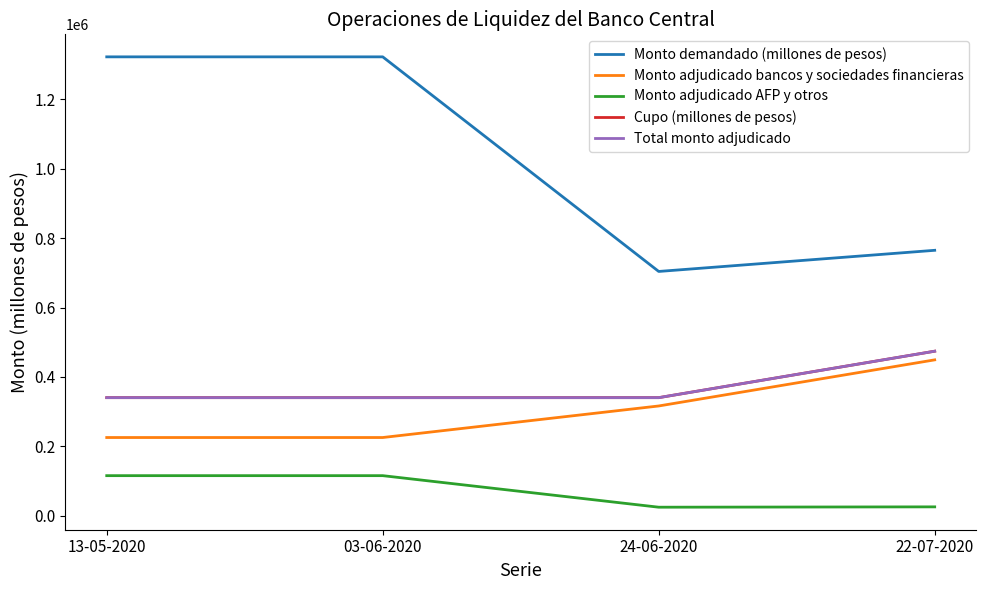

True or false: Monto adjudicado bancos y sociedades financieras and Total monto adjudicado intersect in this chart.

False